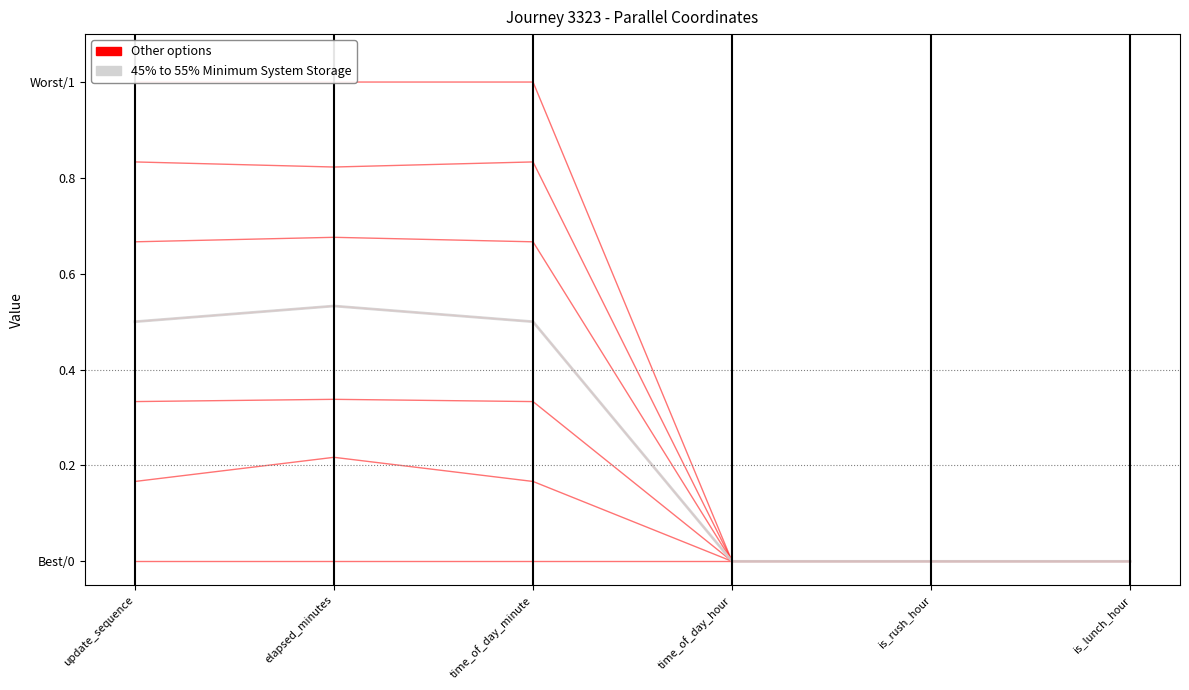

Does the chart display data point markers on the line(s)?

No